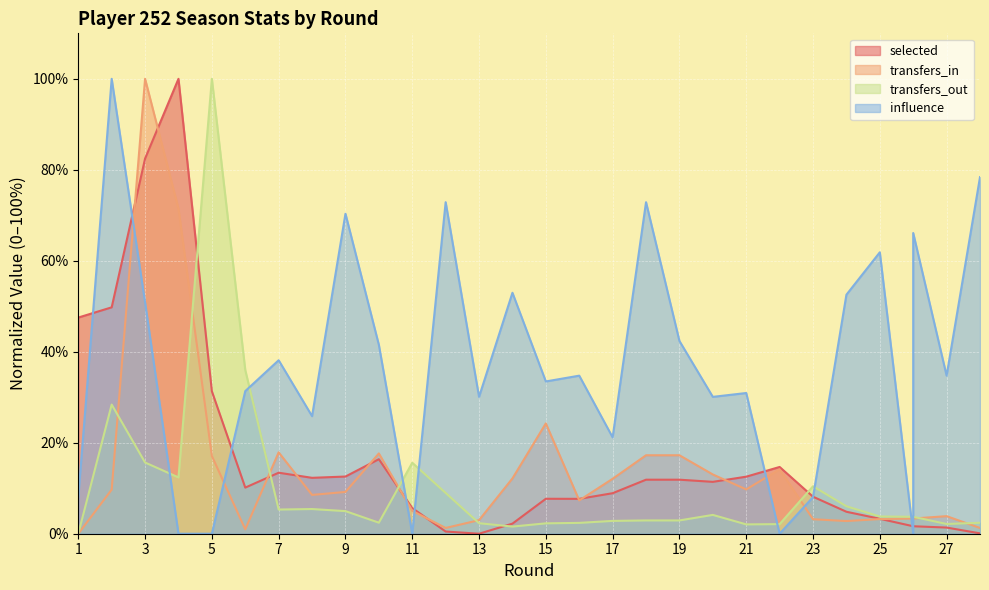

What are all the series names shown in the legend?

selected, transfers_in, transfers_out, influence